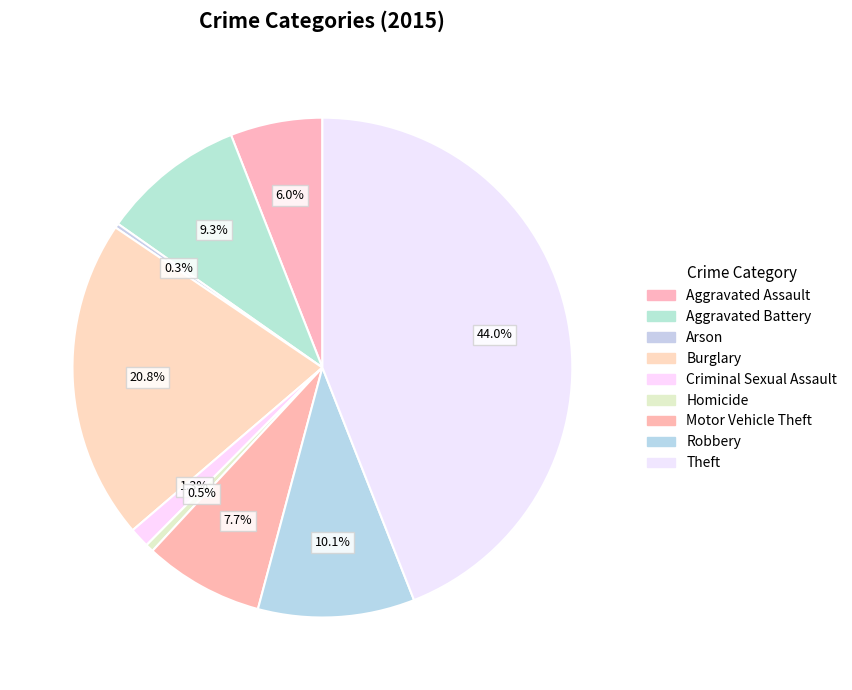

Count the number of slices in the pie.

9